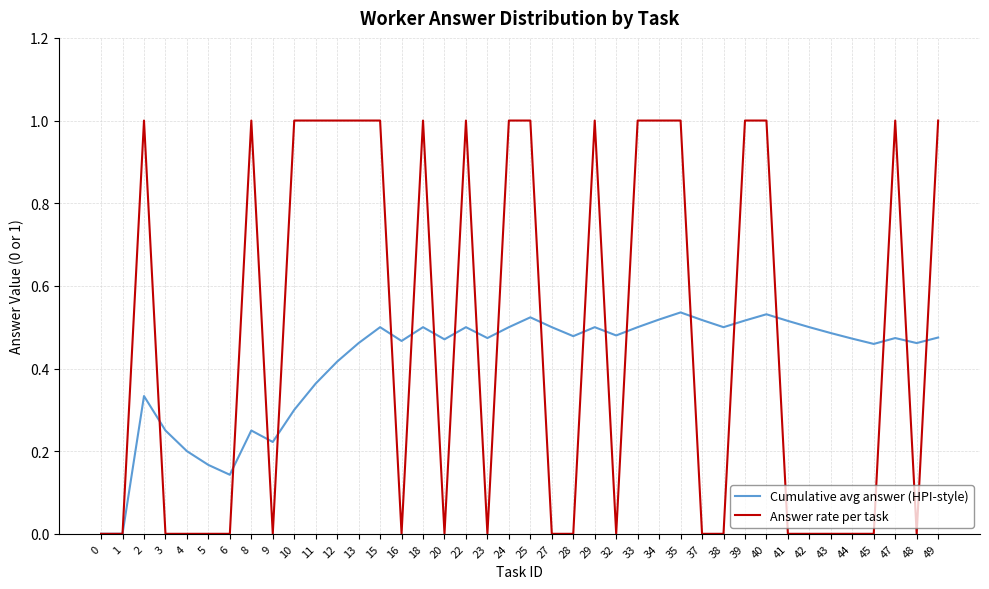

What are all the series names shown in the legend?

Cumulative avg answer (HPI-style), Answer rate per task